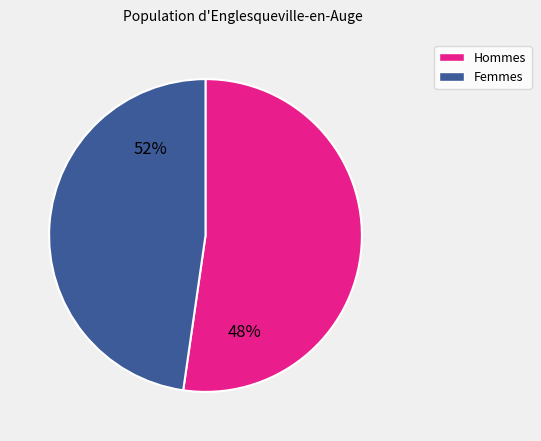

Does 81 represent more than half of the total?

No